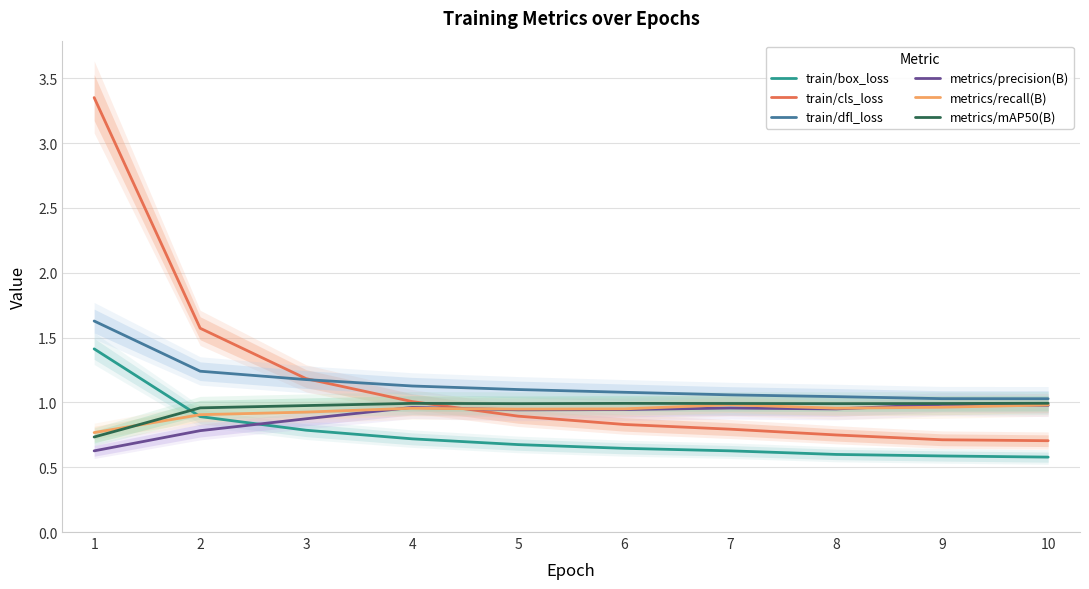

What is the difference between the second highest and minimum values in the metrics/precision(B) series?

0.4